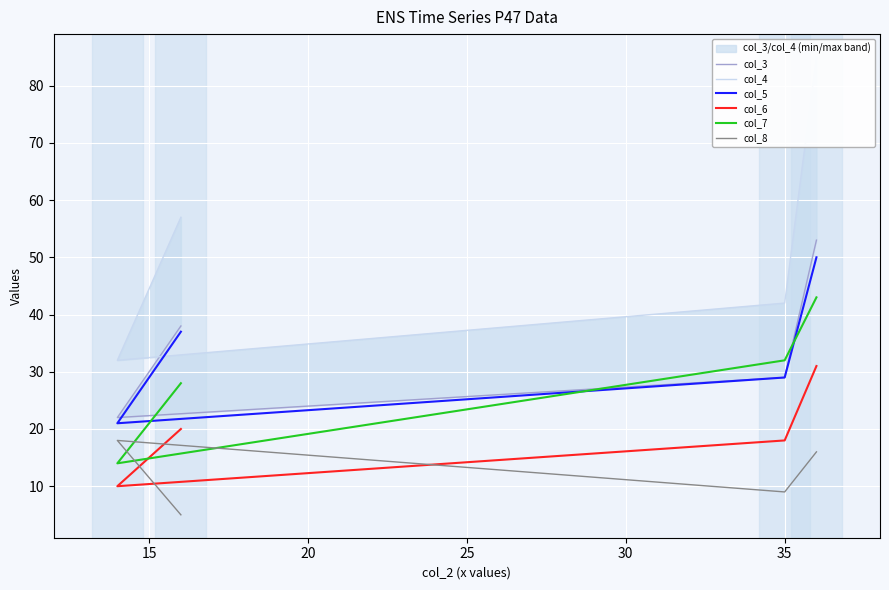

Which series has the largest total across all categories?

col_4